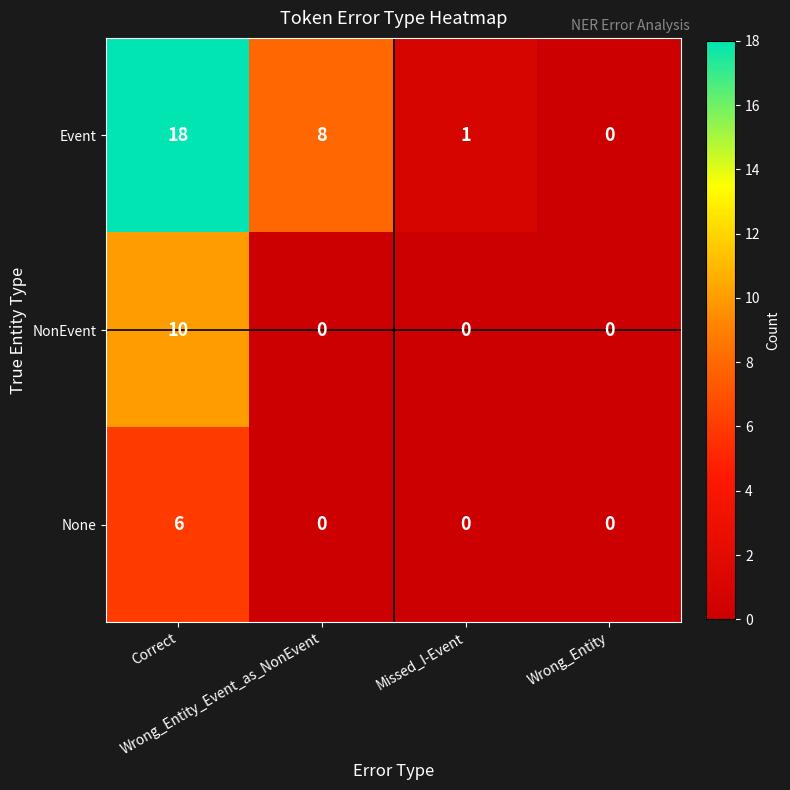

What is the maximum value for Event?

18